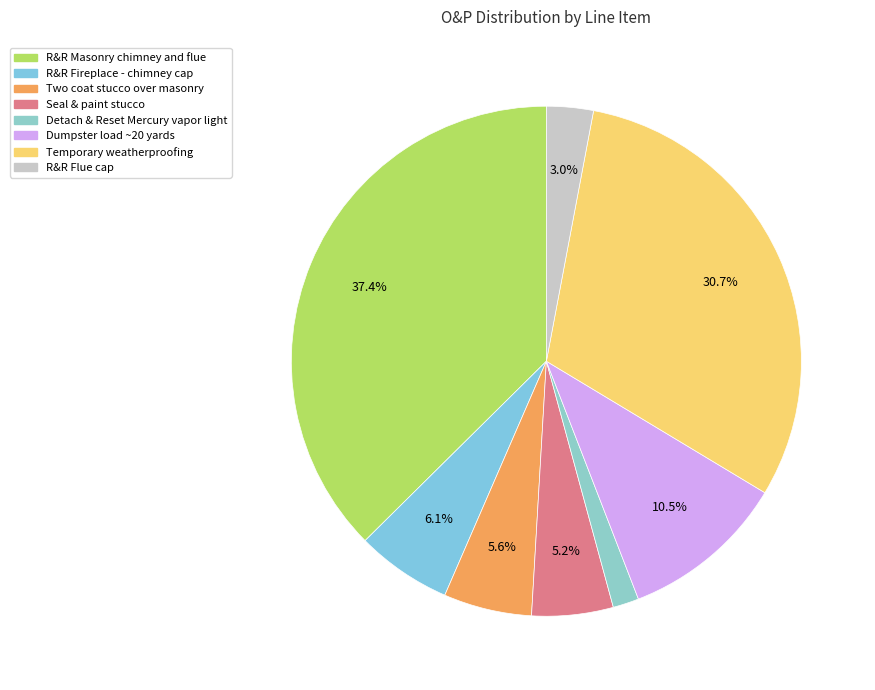

Rank the categories by value from lowest to highest.

Detach & Reset Mercury vapor security light, R&R Flue cap, Seal & paint stucco, Two coat stucco over masonry, R&R Fireplace - chimney cap - concrete, Dumpster load - Approx. 20 yards, Temporary weatherproofing (Bid Item), R&R Masonry chimney and flue